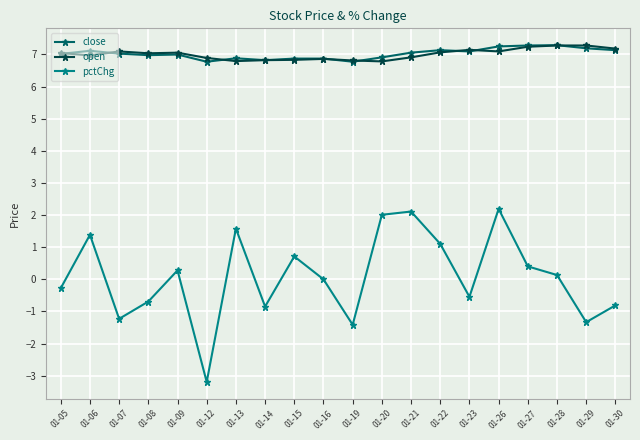

What is the minimum value shown in the chart?

-3.2